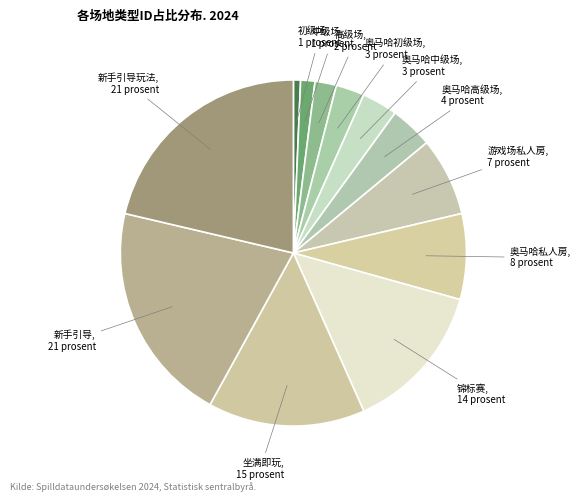

Rank the categories by value from lowest to highest.

初级场, 中级场, 高级场, 奥马哈初级场, 奥马哈中级场, 奥马哈高级场, 游戏场私人房, 奥马哈私人房, 锦标赛, 坐满即玩, 新手引导, 新手引导玩法